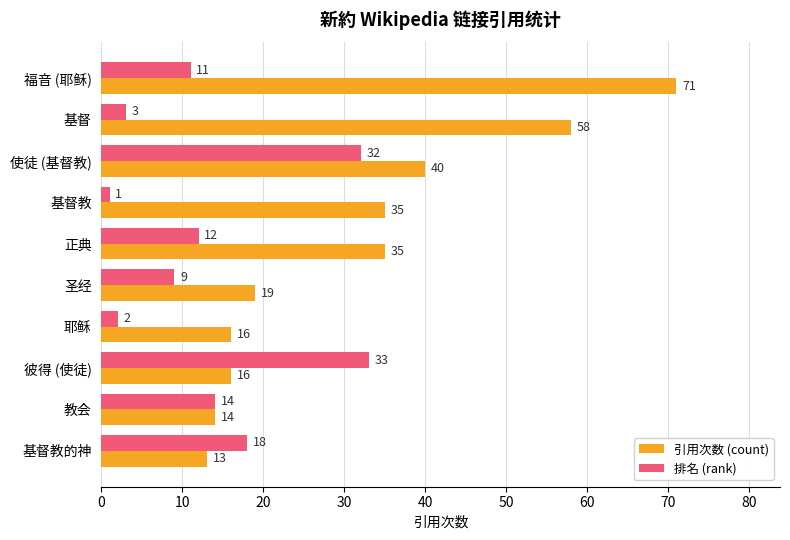

What is the average value of the 排名 (rank) series?

14